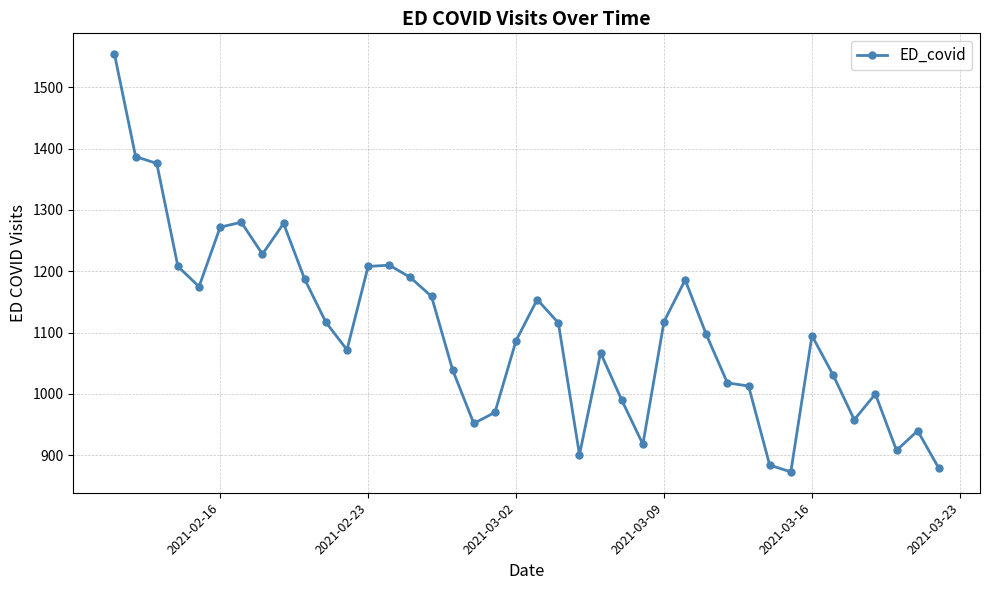

True or false: the data has more than 2 interior local peaks.

True